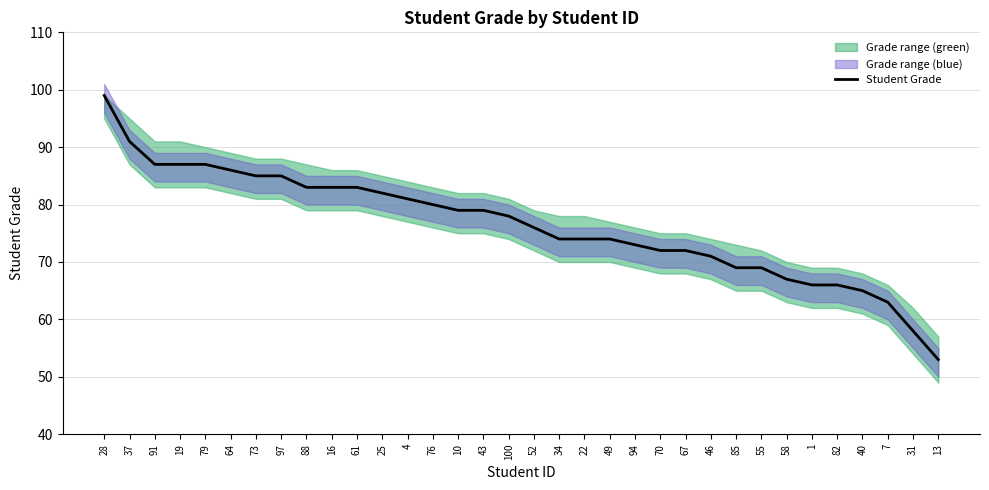

Is this an area chart (filled region under the line)?

No